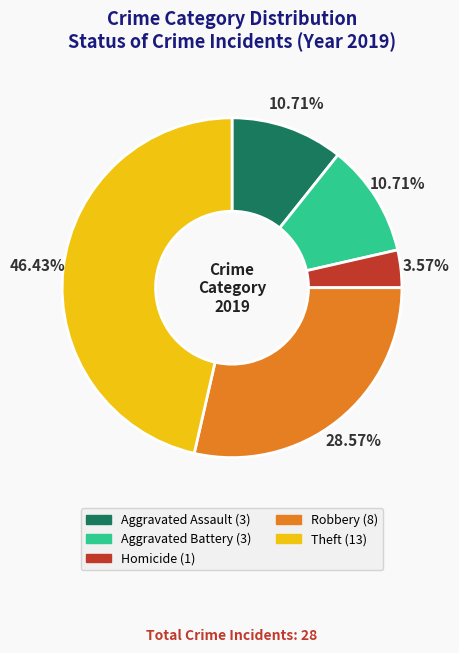

Is there any slice that represents more than half of the pie?

No